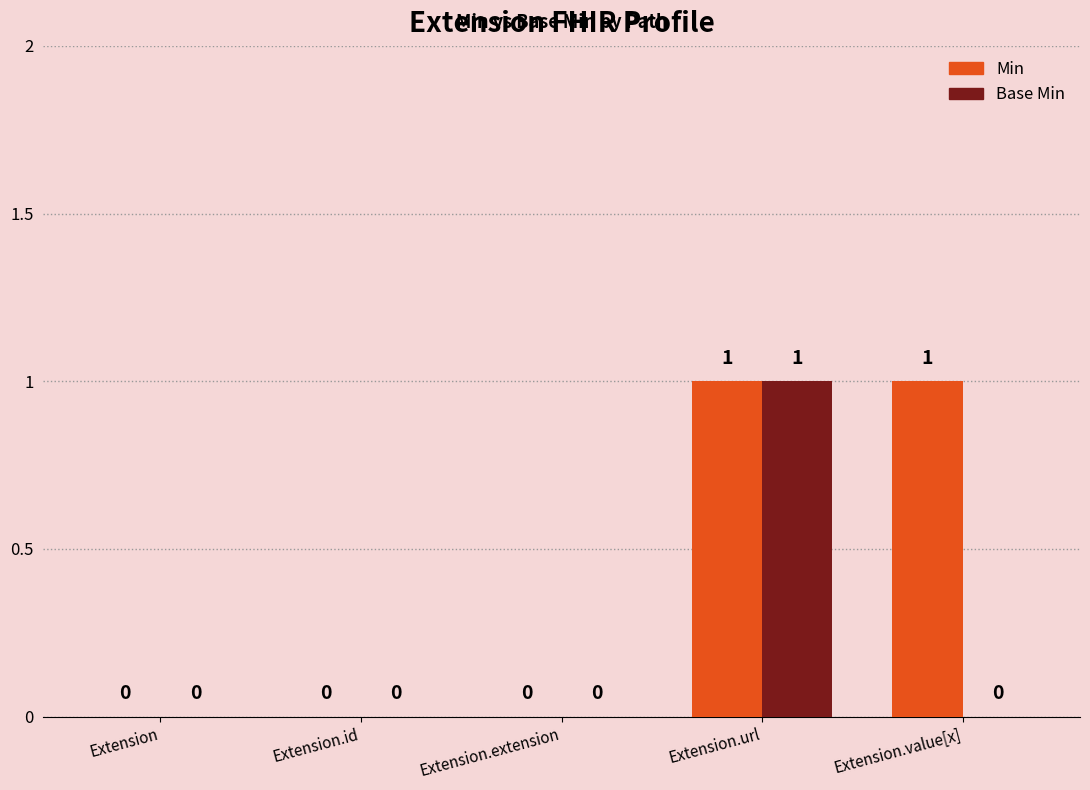

Count the number of data series in this chart.

2